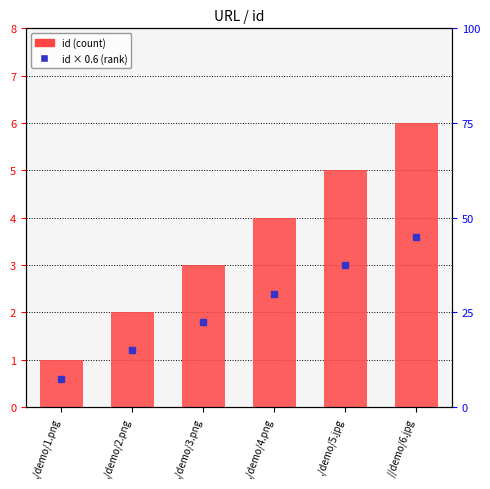

Which category has the highest value across all series?

//demo/6.jpg